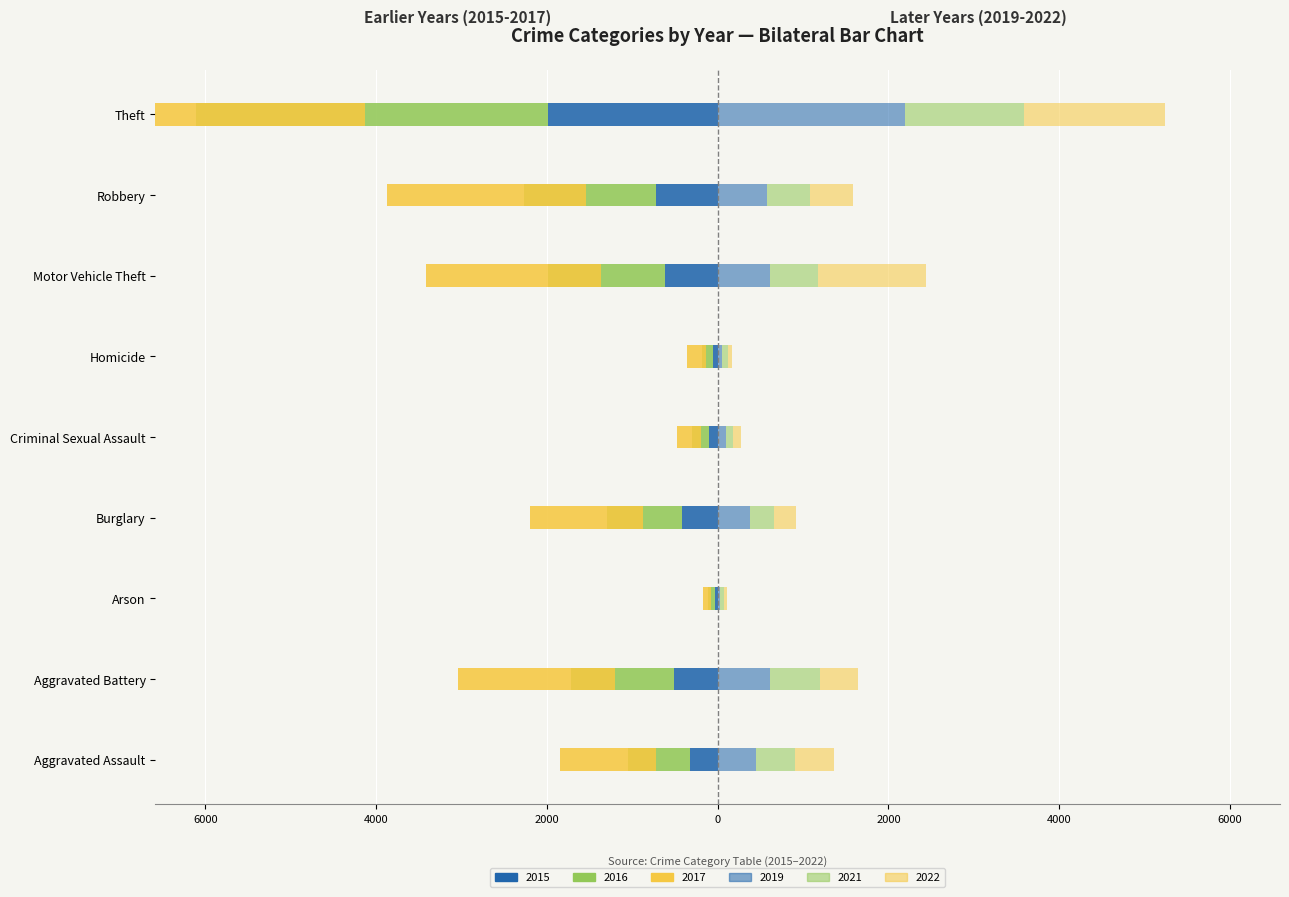

The 2021 series shows 22 at Homicide. True or false?

False